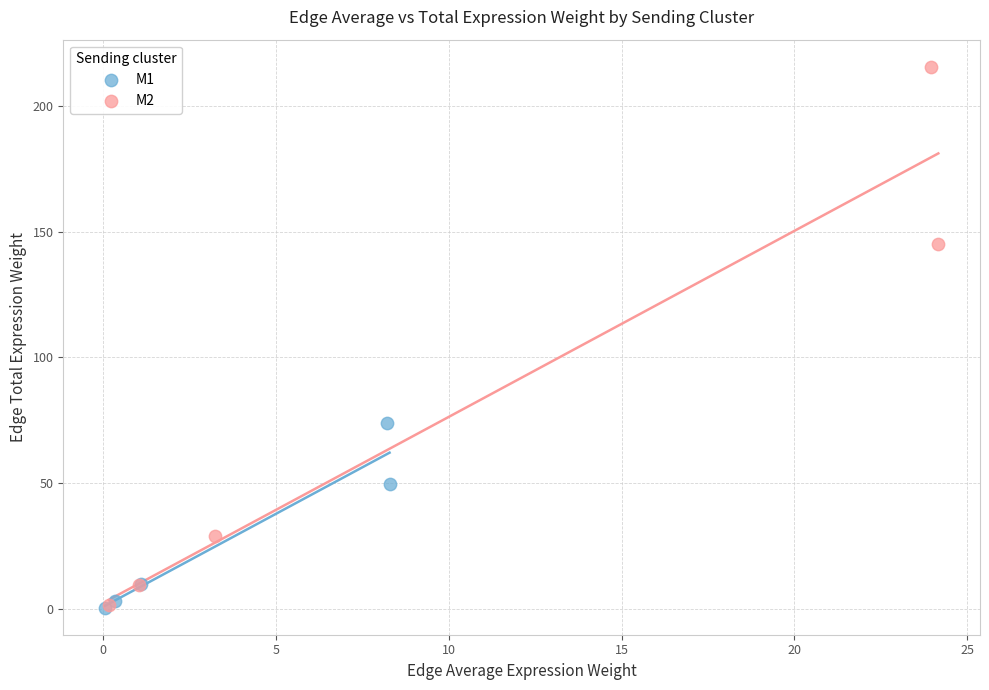

Which series contains the highest Y value?

M2